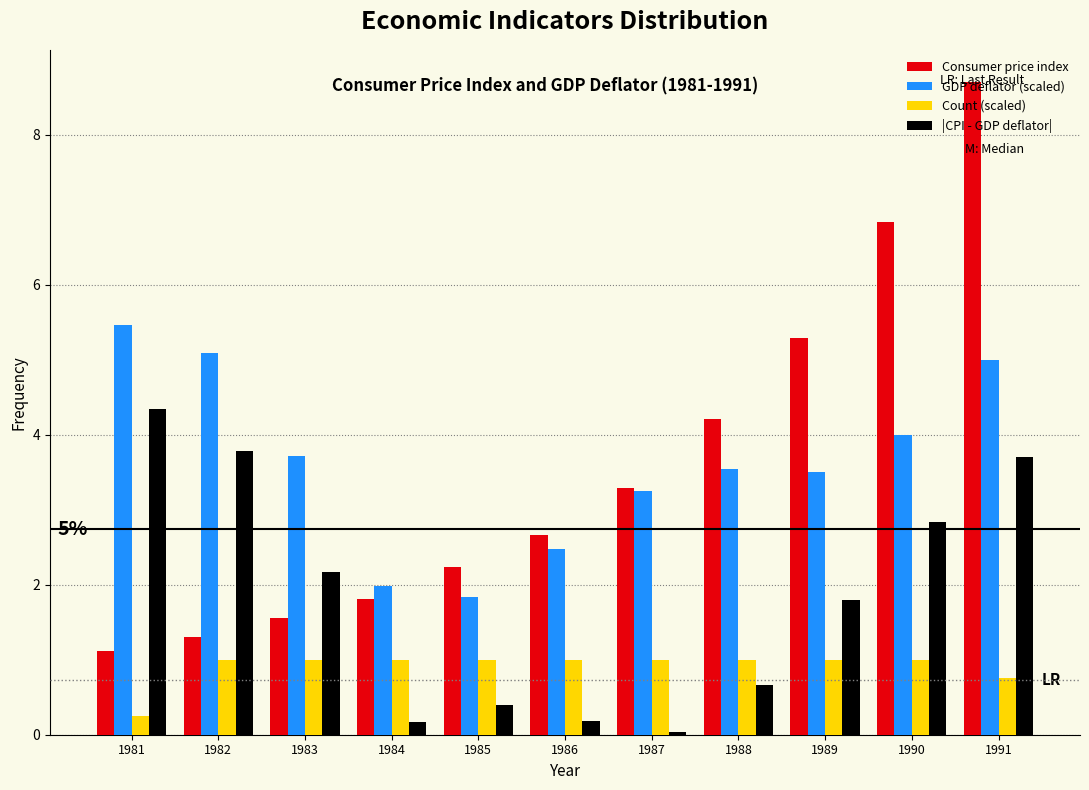

The value of |CPI - GDP deflator| at 1991 is 3.7. True or false?

True